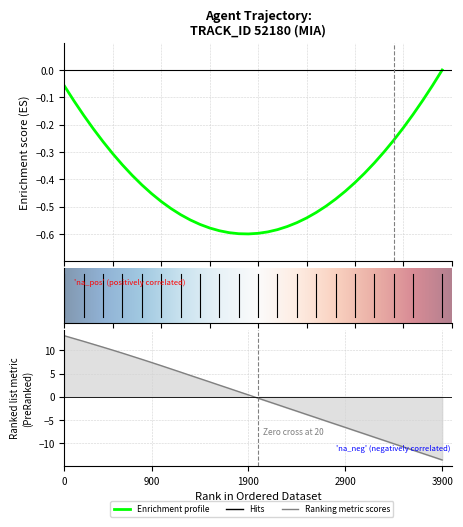

What is the value of the 13th point from the left?

5.3